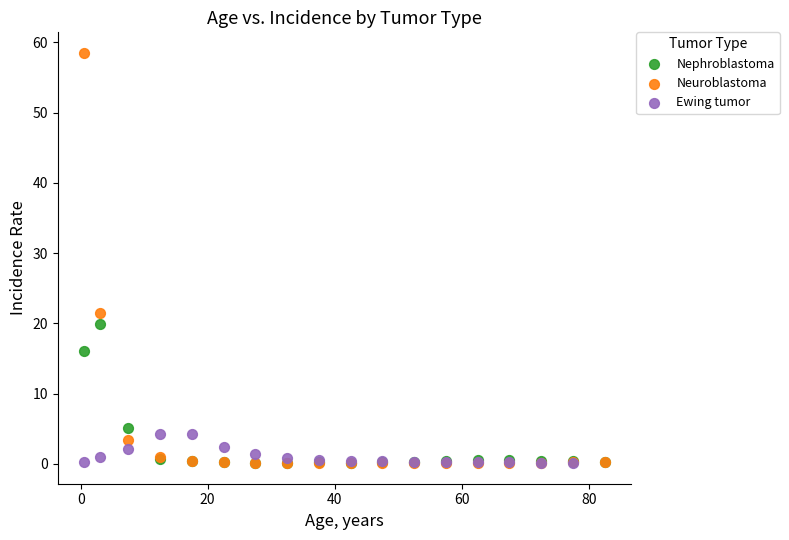

Which series has the largest Y range (max minus min)?

Neuroblastoma